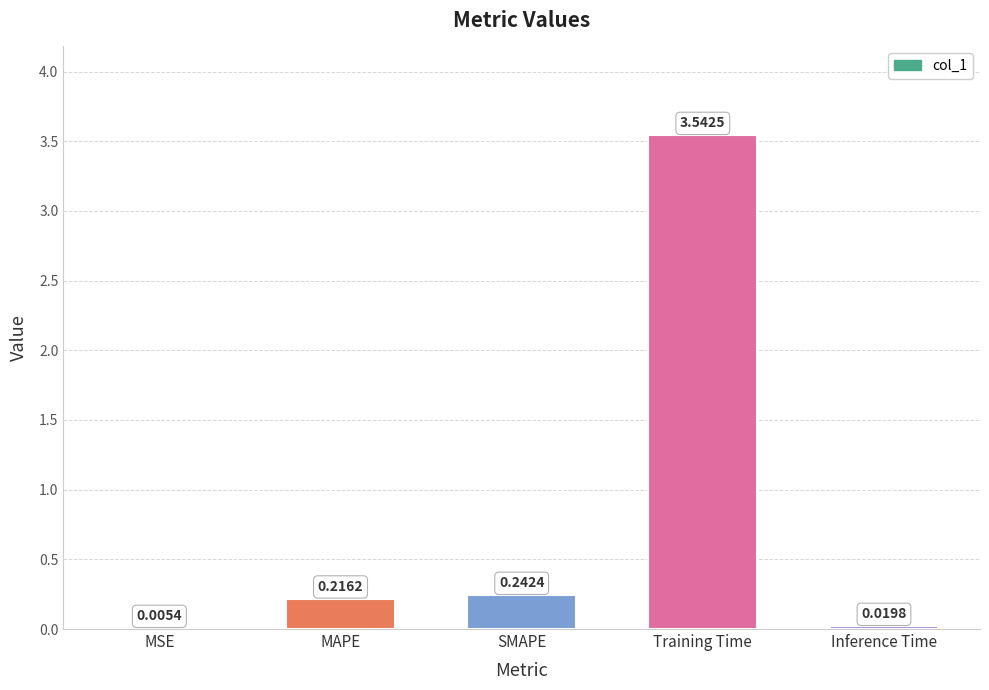

Between MSE and MAPE, which is larger?

MAPE